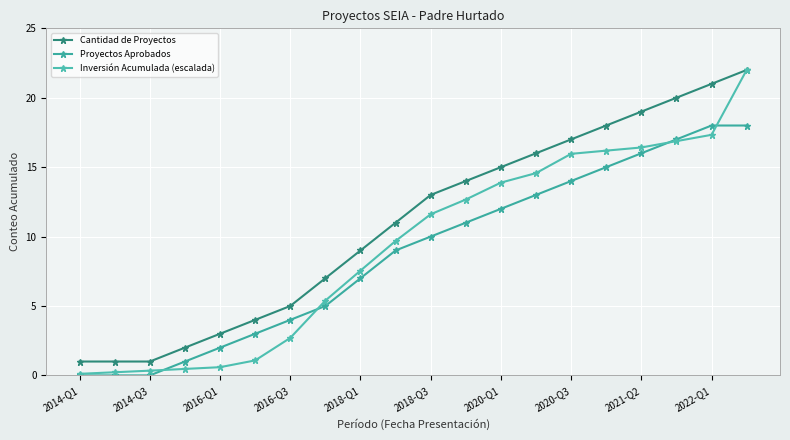

What is the average value of the Inversión Acumulada (escalada) series?

9.3